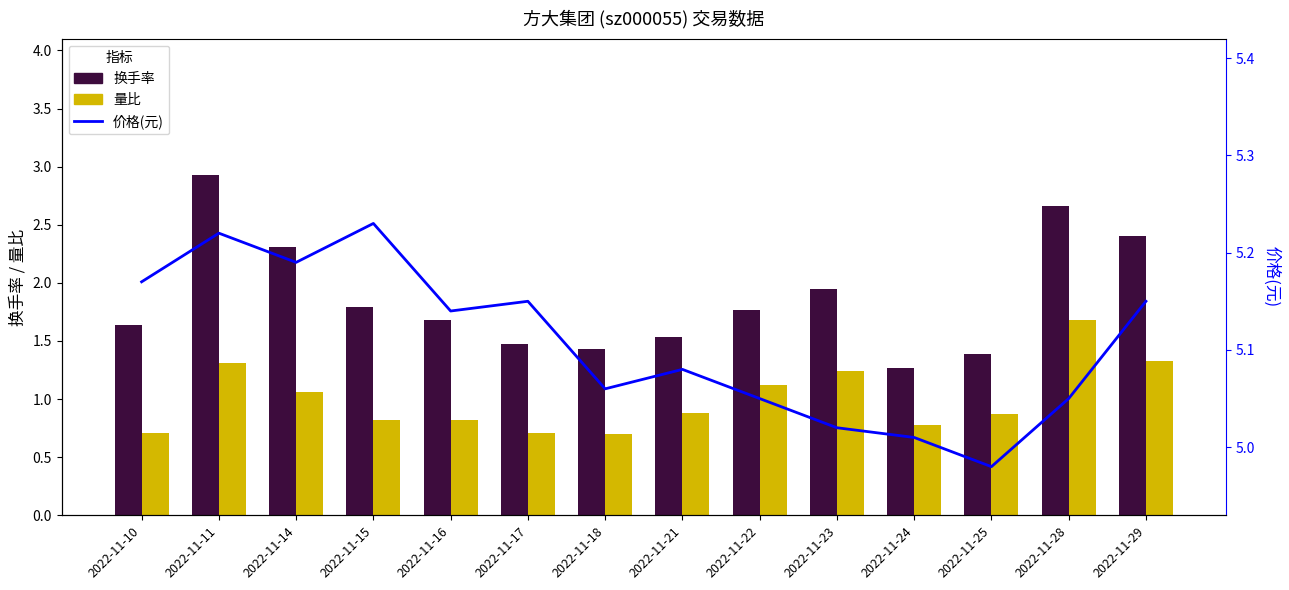

How many categories are shown in the chart?

14